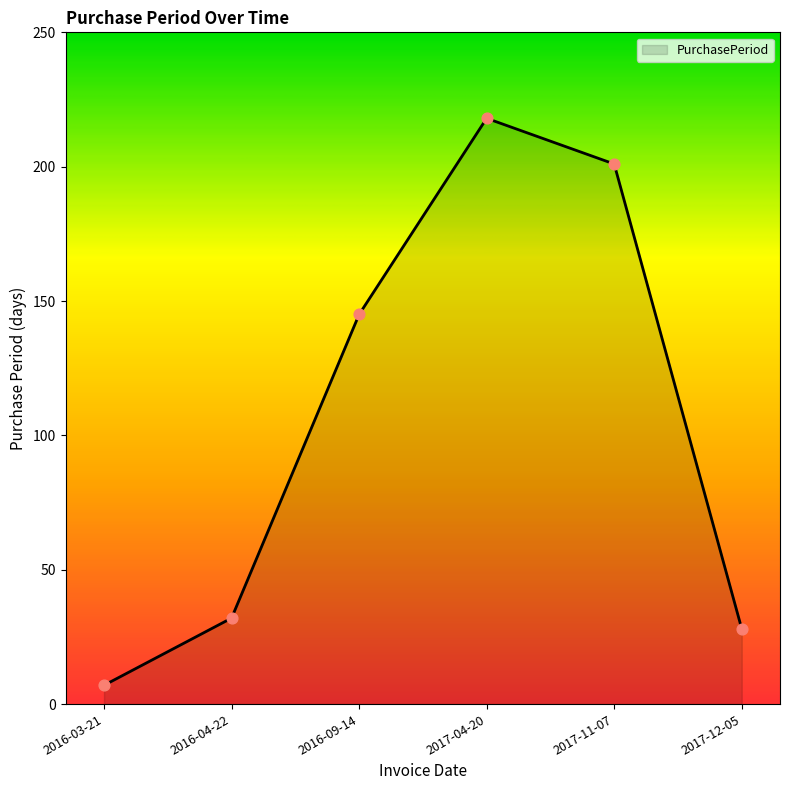

Between 2016-03-21 and 2017-04-20, which is larger?

2017-04-20